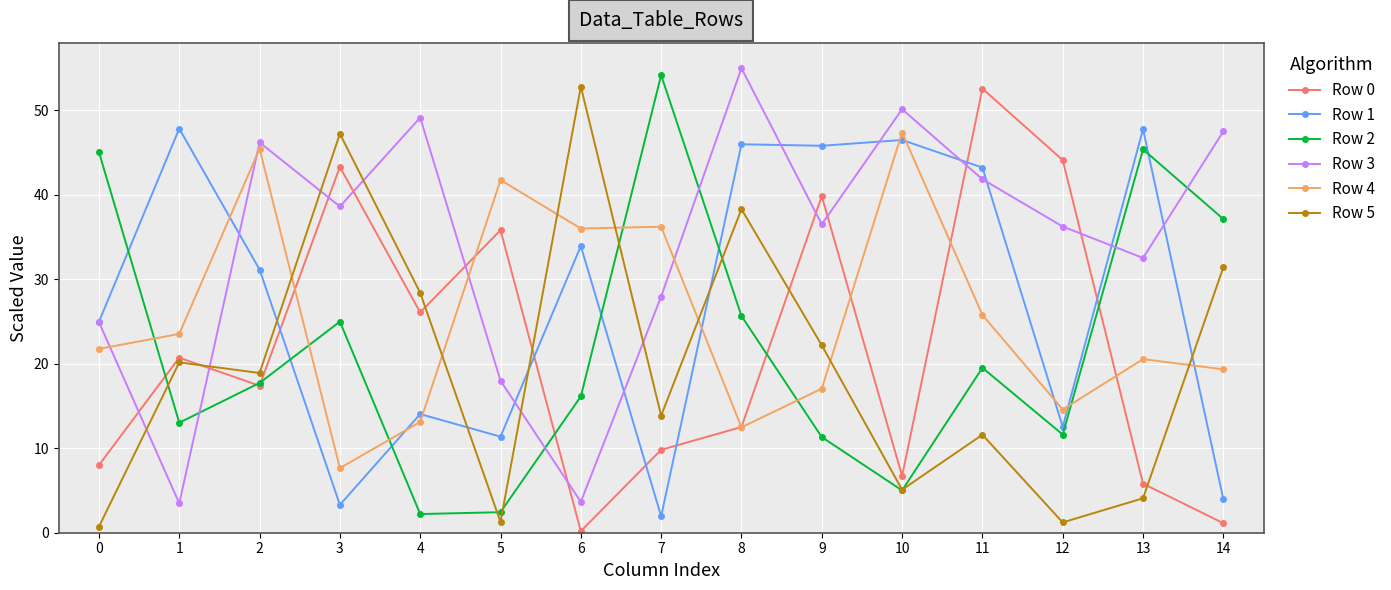

What is the value of the Row 1 point at the 15th from the left?

4.0